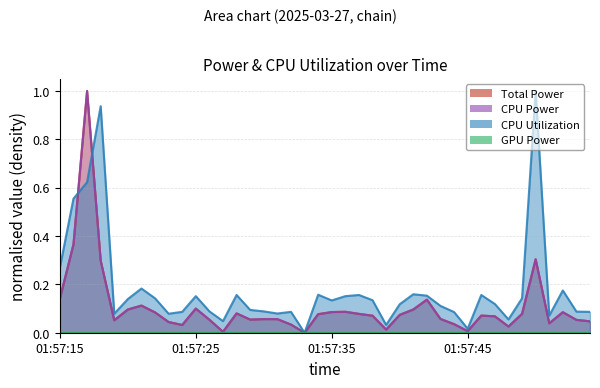

Which has a higher value, 01:57:41 or 01:57:32?

01:57:41